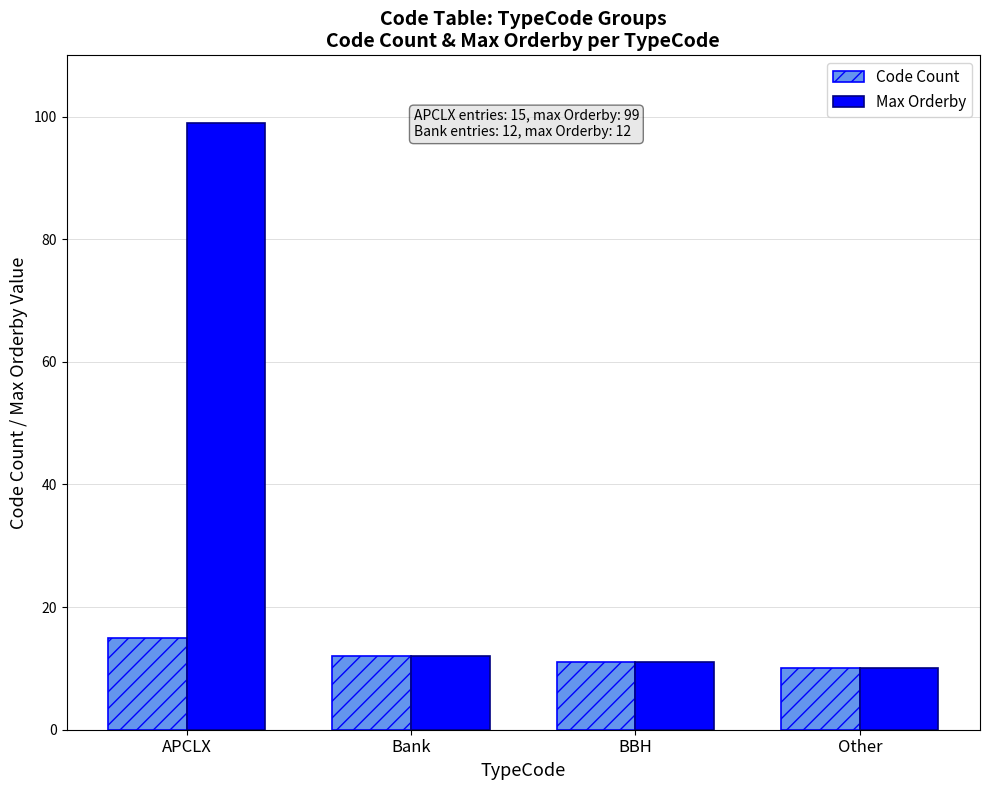

What are all the series names shown in the legend?

Code Count, Max Orderby